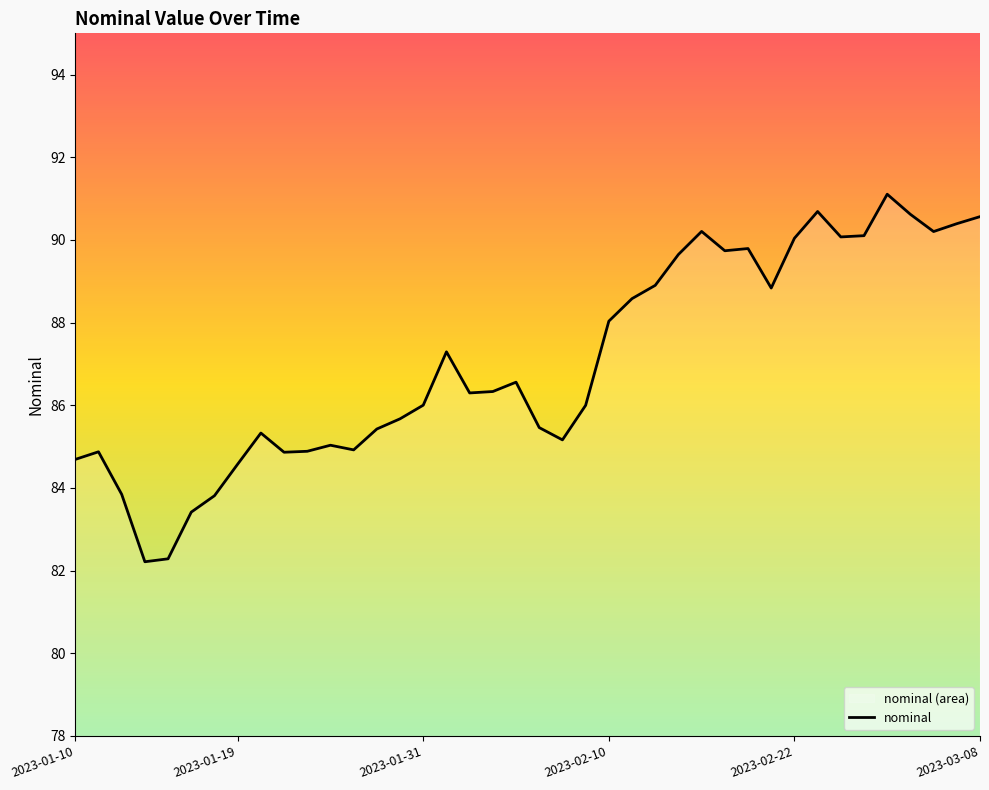

What is the approximate value at 2023-01-19?

84.6